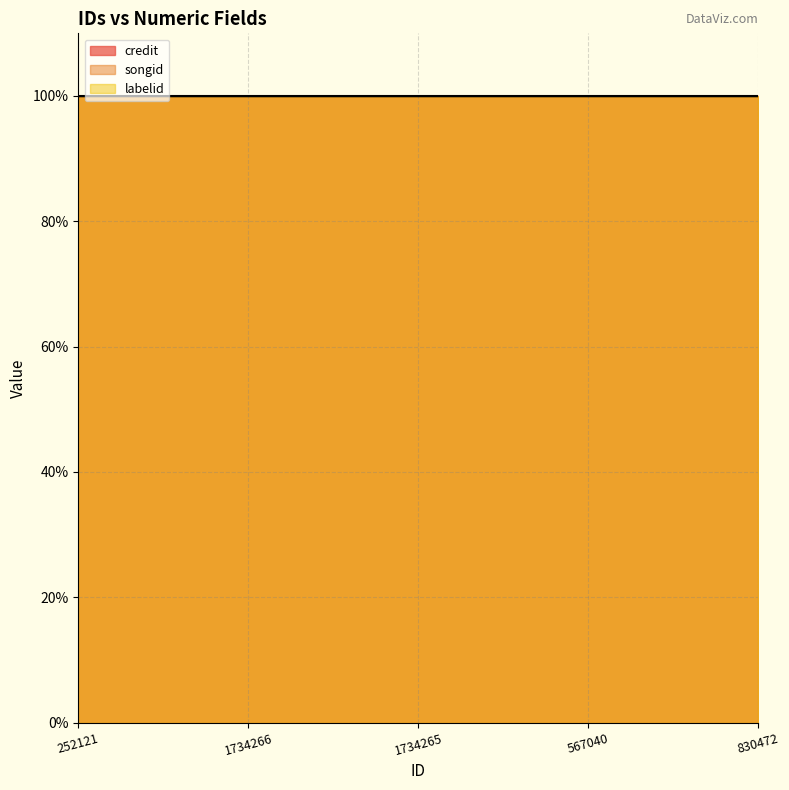

True or false: labelid and credit intersect in this chart.

False